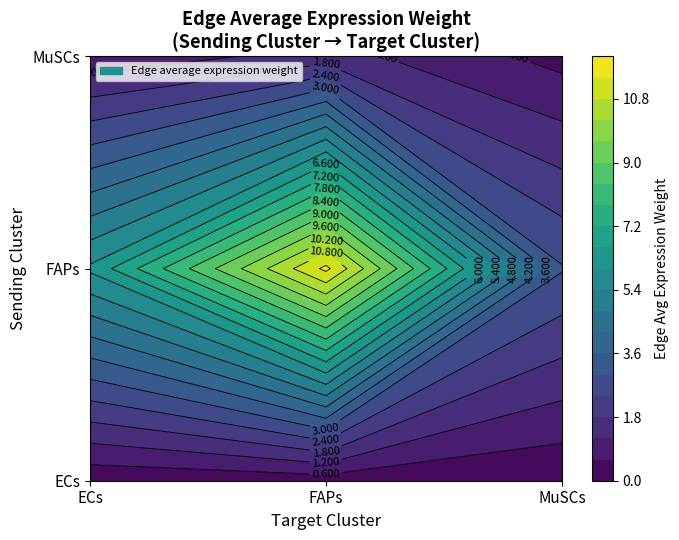

What is the approximate value of ECs at FAPs?

0.3